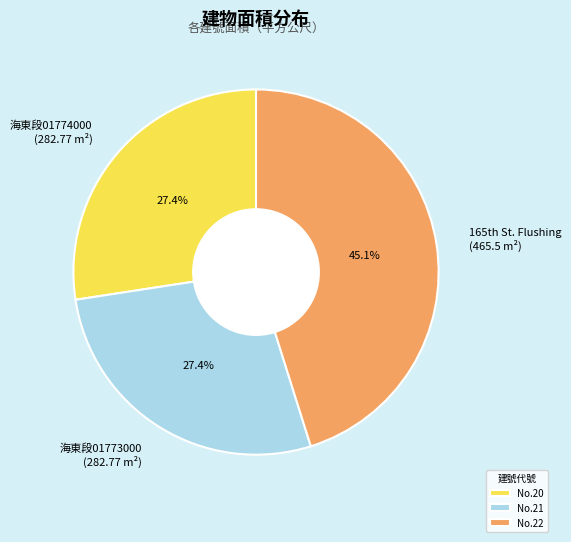

What percentage is NOT represented by 海東段01773000 (282.77 m²)?

72.6%